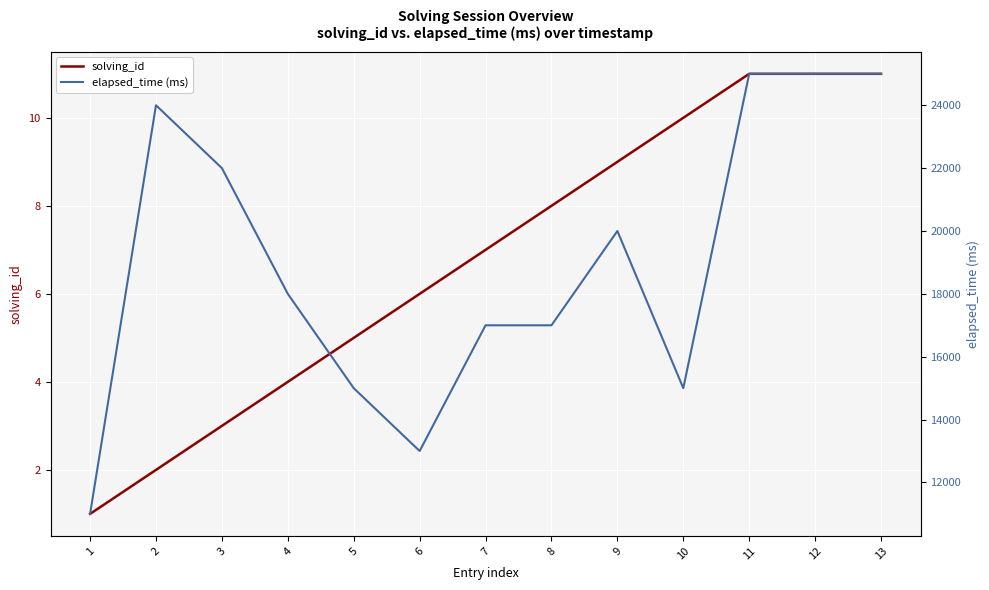

Which series changed the most between 5 and 6?

elapsed_time (ms)